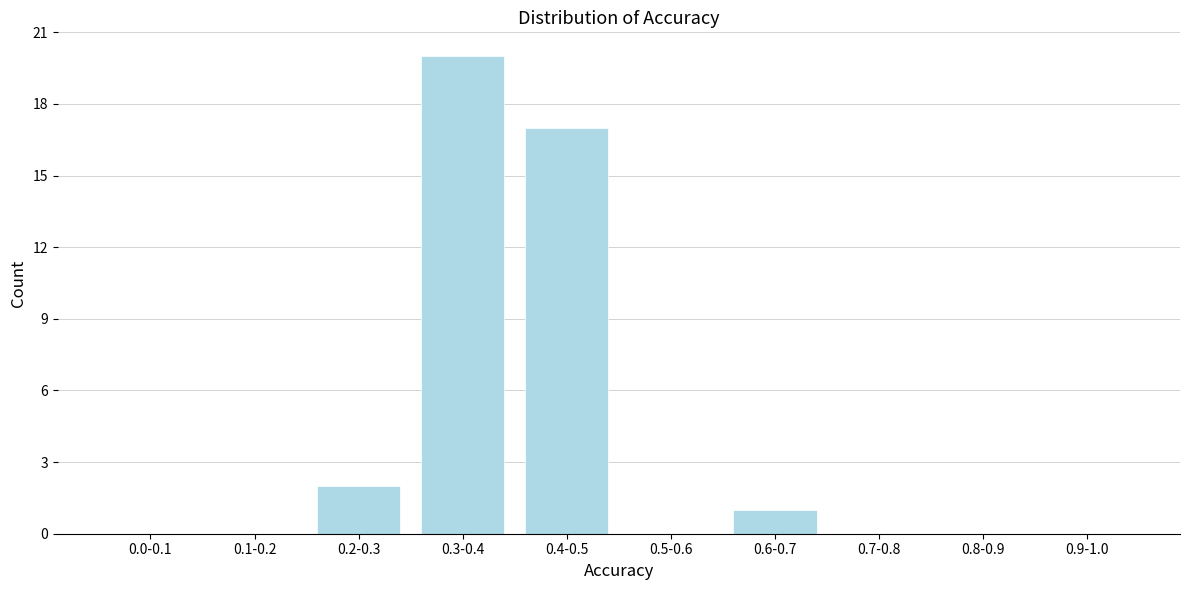

Reading left to right, extract all data points from this chart.

0.0-0.1=0	0.1-0.2=0	0.2-0.3=2	0.3-0.4=20	0.4-0.5=17	0.5-0.6=0	0.6-0.7=1	0.7-0.8=0	0.8-0.9=0	0.9-1.0=0